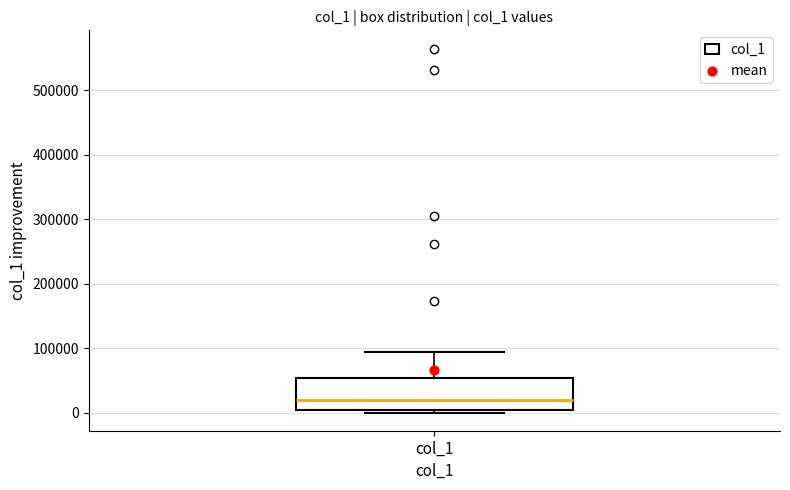

Where is the lower edge of the box for col_1 on the y-axis? The values are not printed on the chart, so give them approximately, as read against the axis.

0